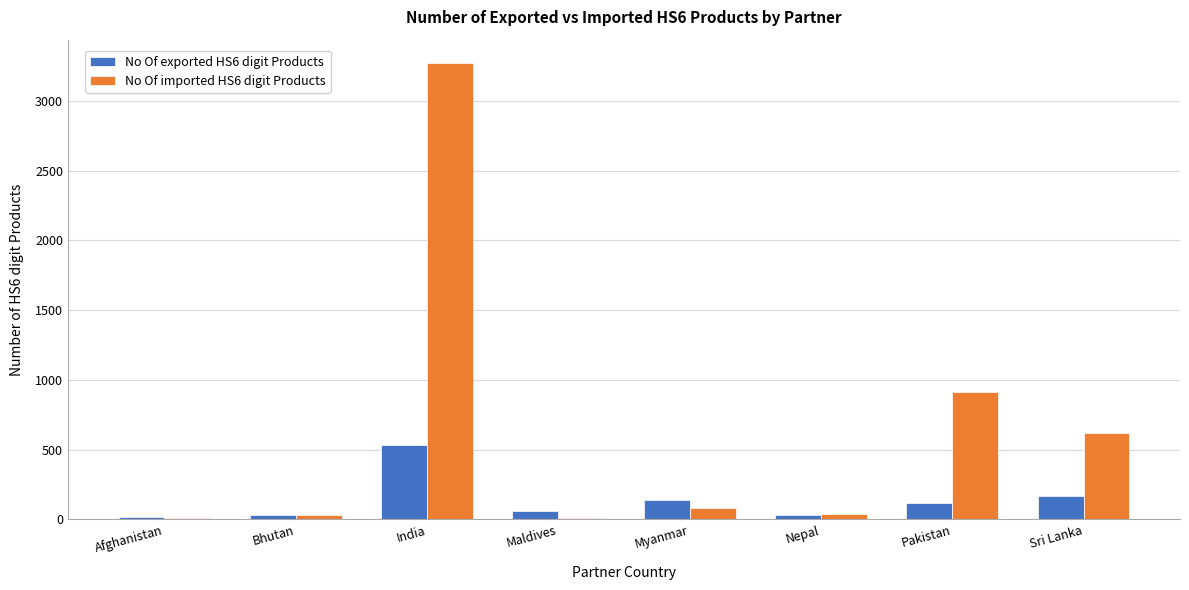

At which label does No Of exported HS6 digit Products first exceed 121?

India